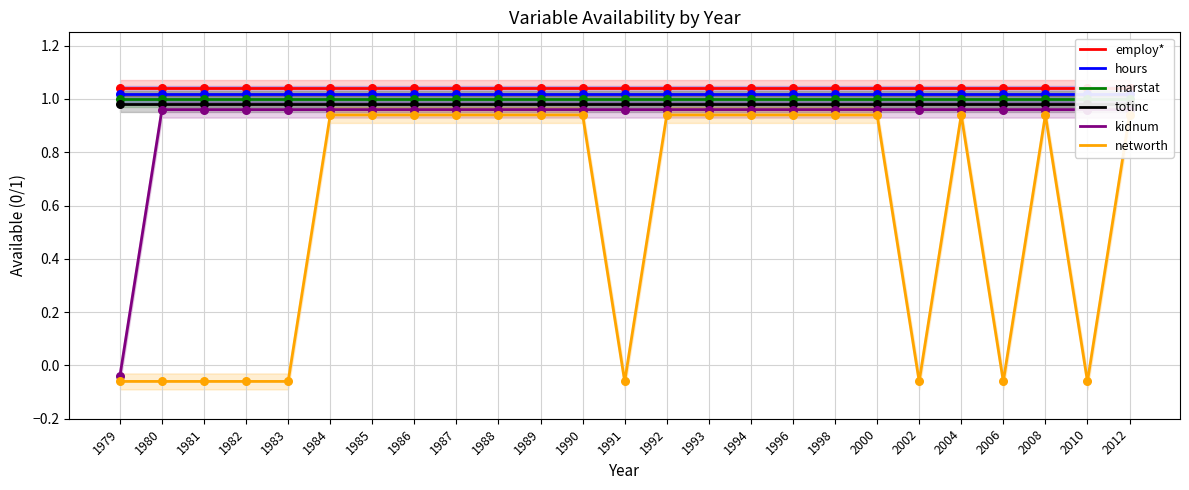

Which series reaches the maximum Y coordinate?

employ*